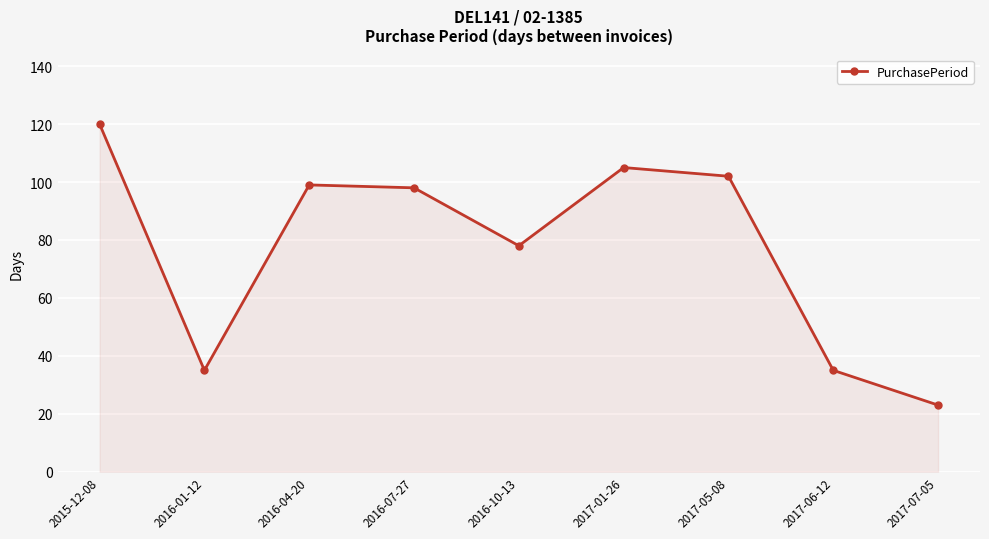

Where does the data first go above 98?

2015-12-08